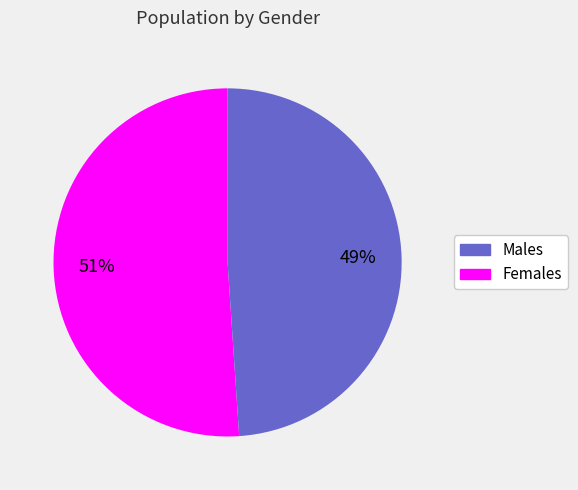

Does any single category account for the majority?

Yes